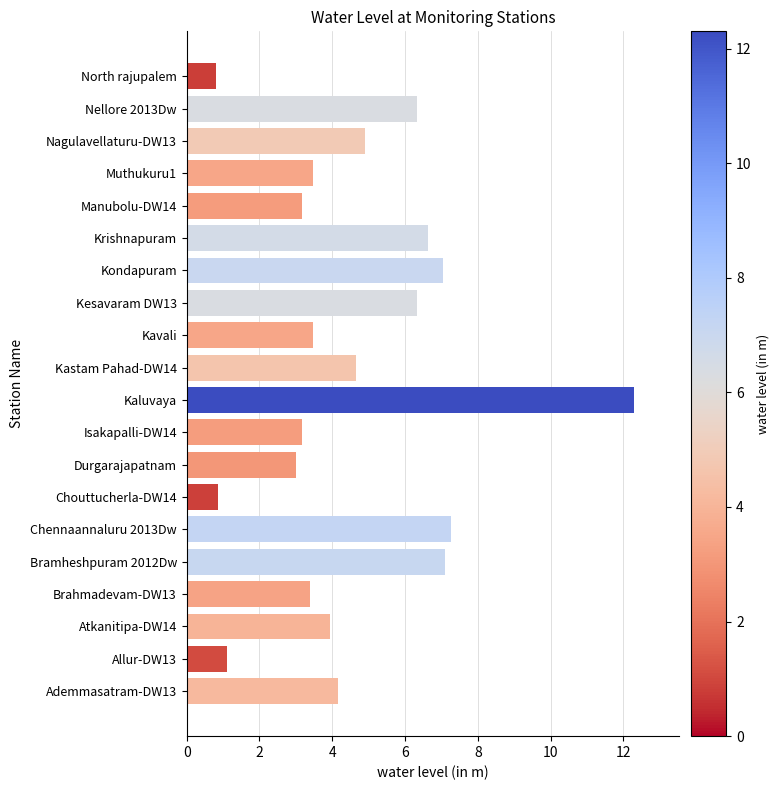

What is the sum of all values?

93.1